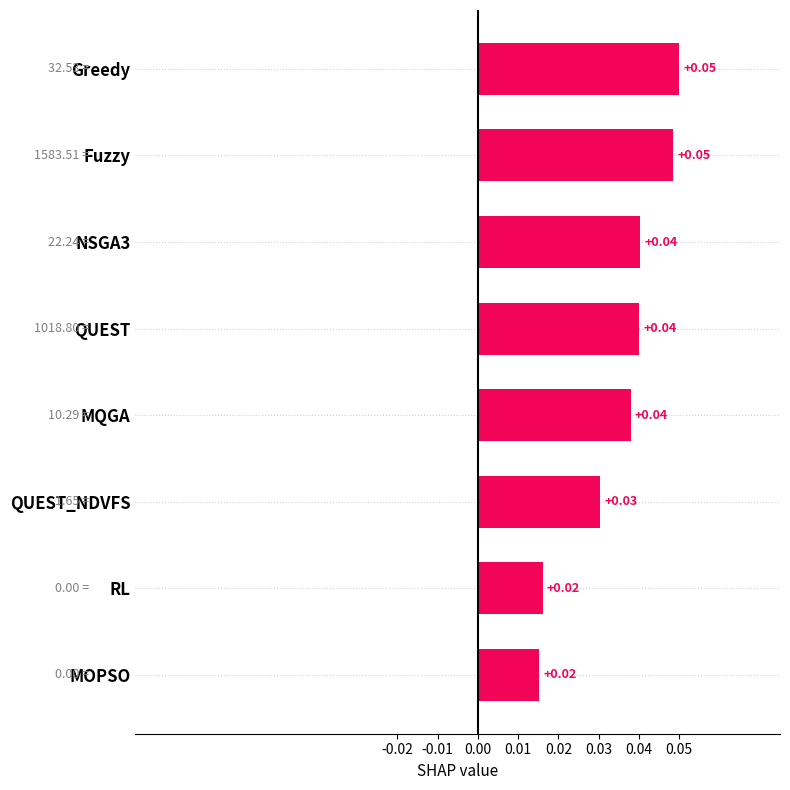

Which has a higher value, MQGA or MOPSO?

MQGA